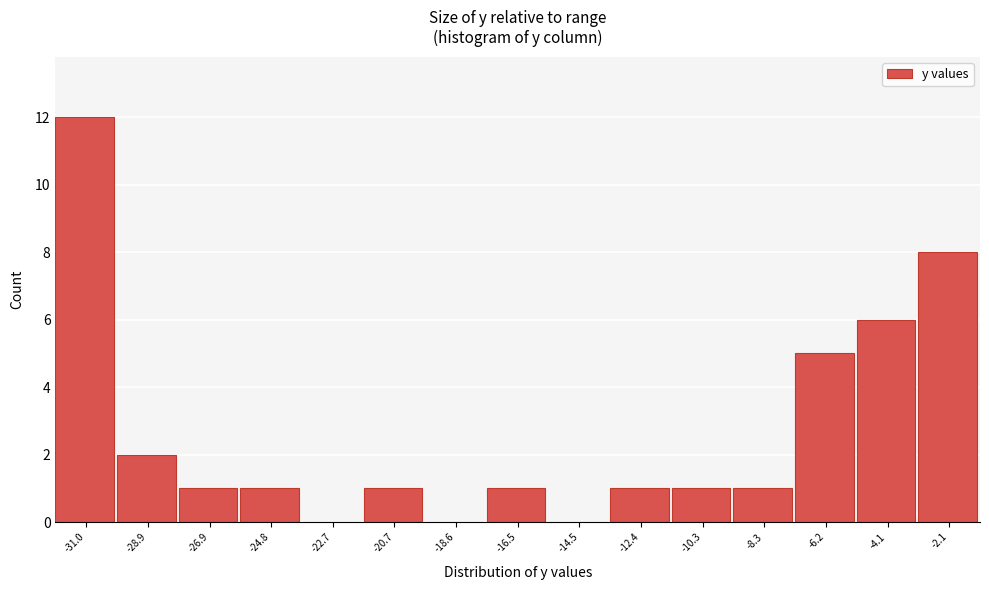

Reading left to right, what are all the values shown in this chart?

-31.0=12	-28.9=2	-26.9=1	-24.8=1	-22.7=0	-20.7=1	-18.6=0	-16.5=1	-14.5=0	-12.4=1	-10.3=1	-8.3=1	-6.2=5	-4.1=6	-2.1=8